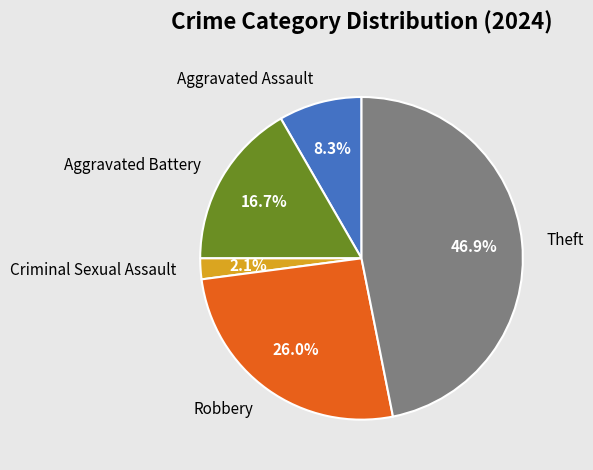

Rank the categories by value from lowest to highest.

Criminal Sexual Assault, Aggravated Assault, Aggravated Battery, Robbery, Theft